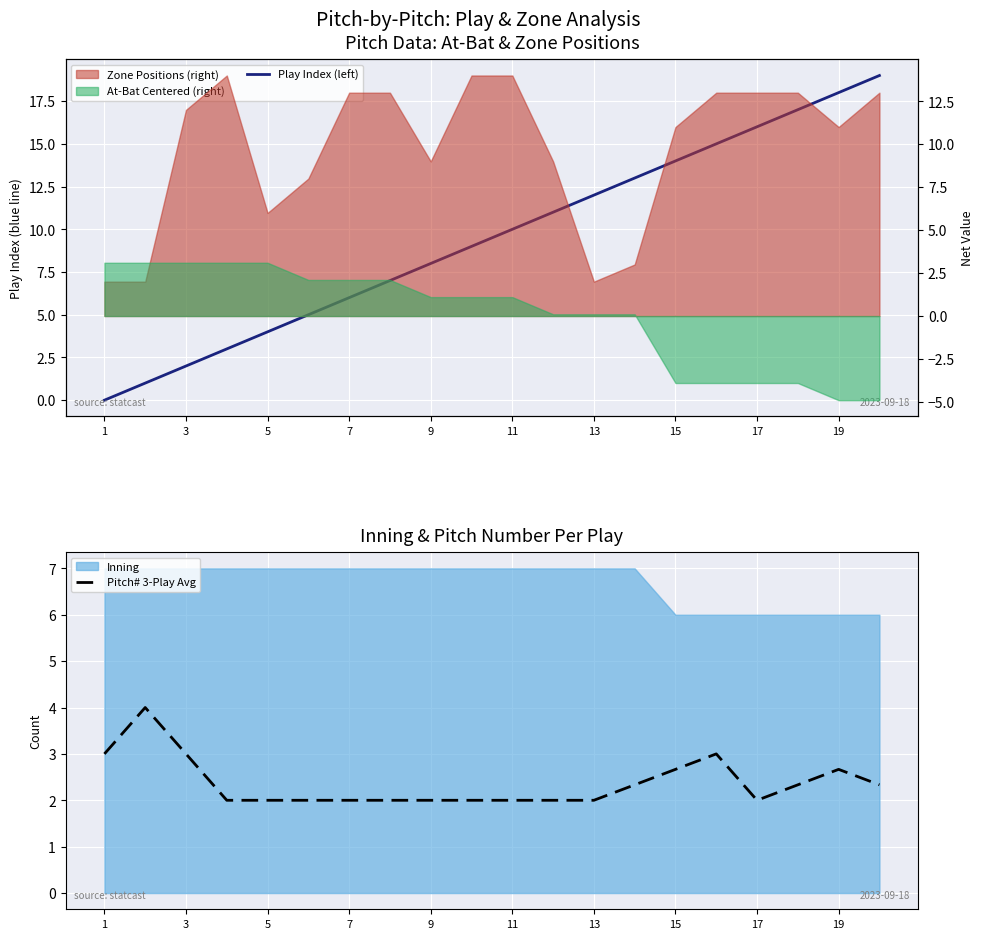

What is the label of the 20th point from the right?

1